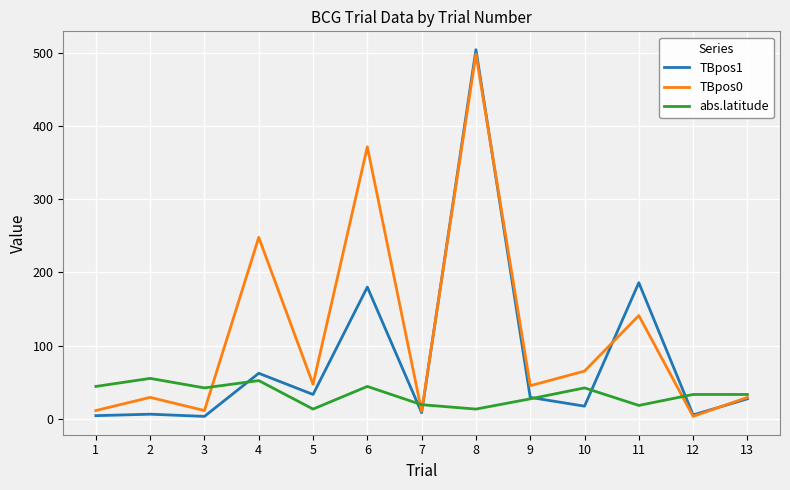

List the series in order of their overall mean, lowest first.

abs.latitude, TBpos1, TBpos0